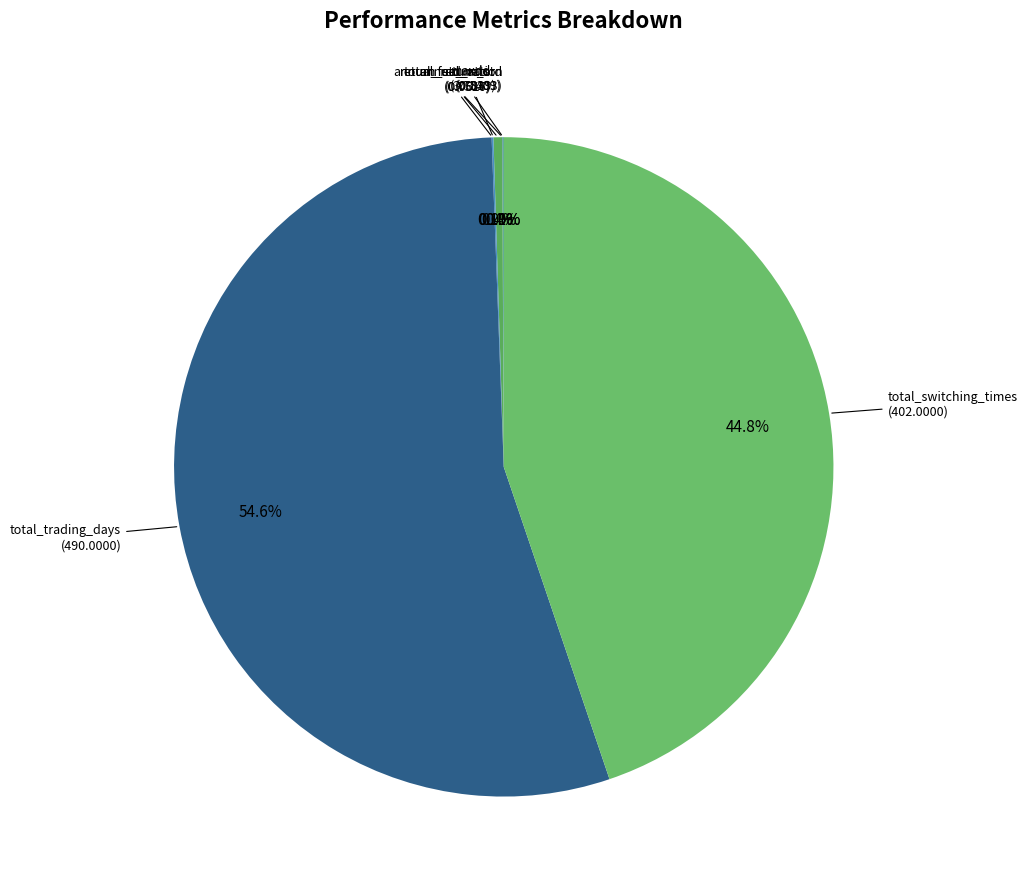

What portion of the pie excludes total_switching_times?

55.2%